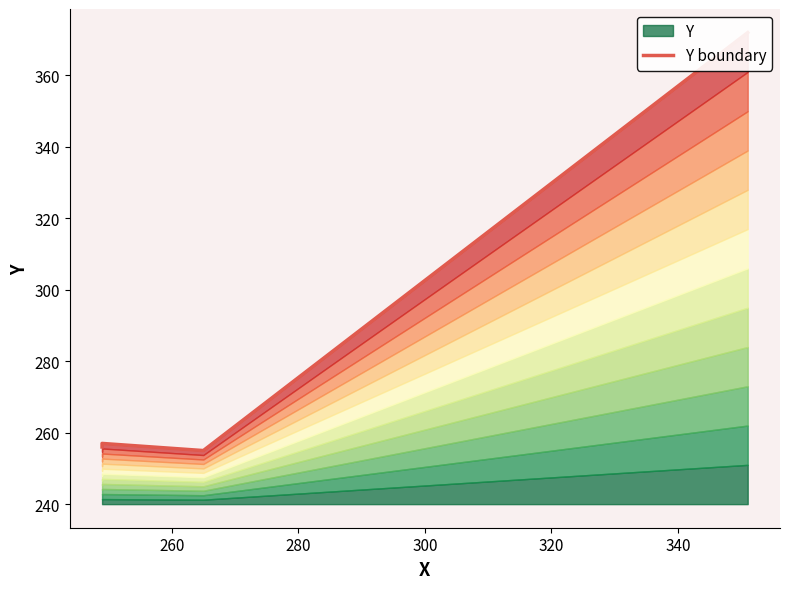

Is it true that the value at 260 is 432?

False